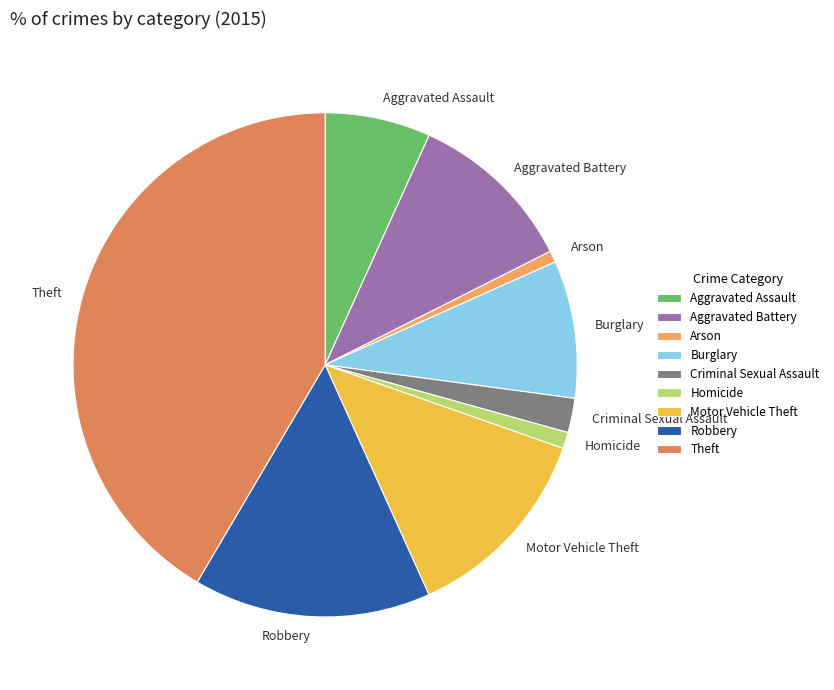

Does any single category account for the majority?

No